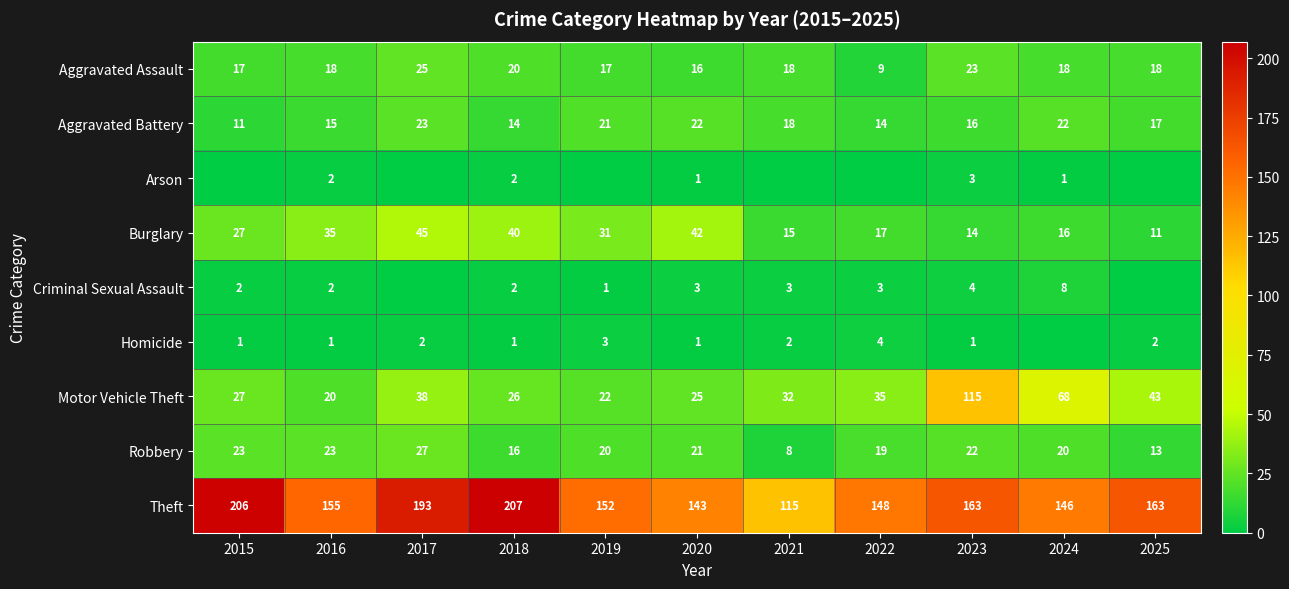

What is the average value of the Aggravated Battery series?

18